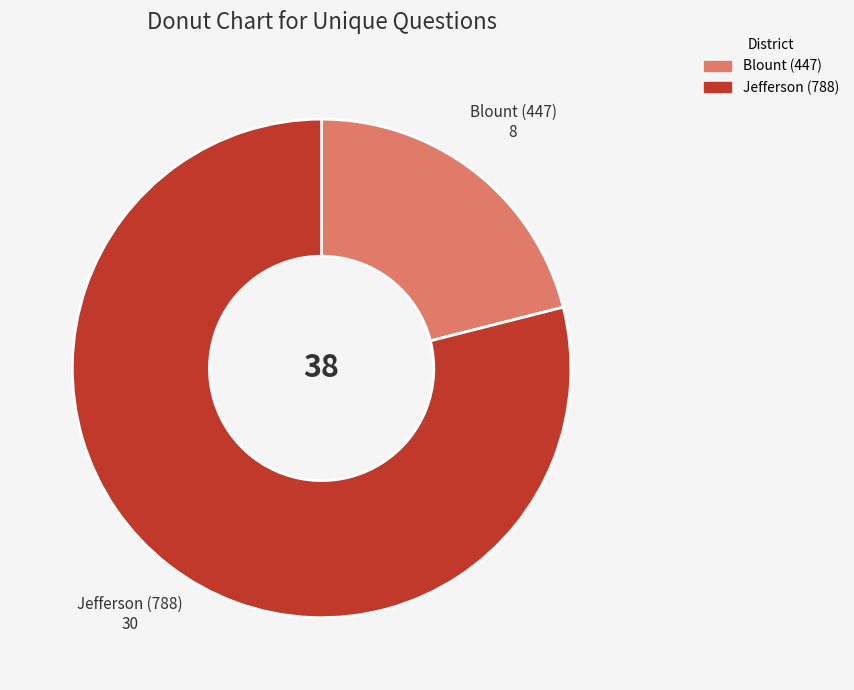

Is the sum of Blount (447) and Jefferson (788) greater than half?

Yes